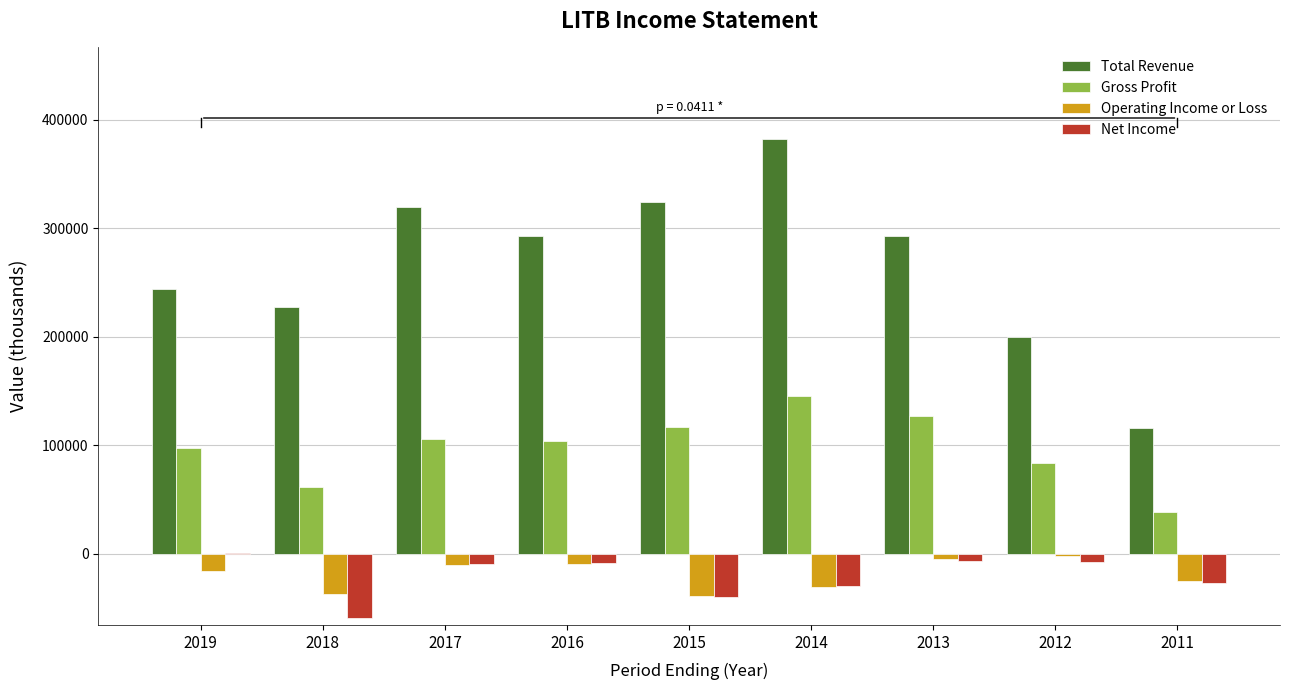

Which series has the largest total across all categories?

Total Revenue